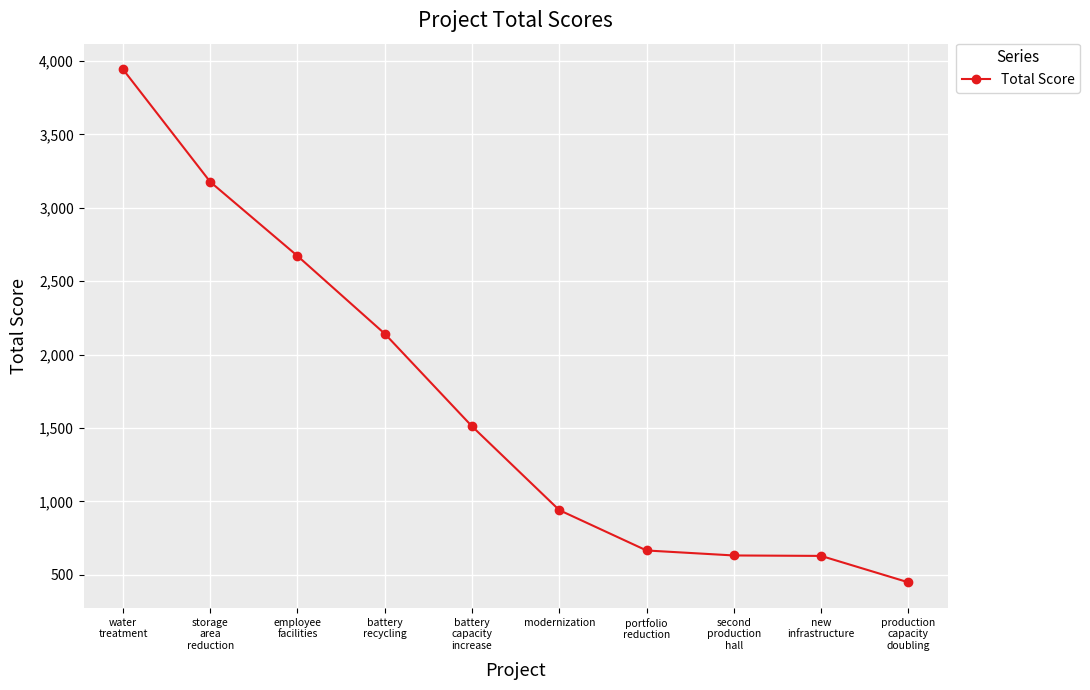

Does the chart have visible grid lines?

Yes